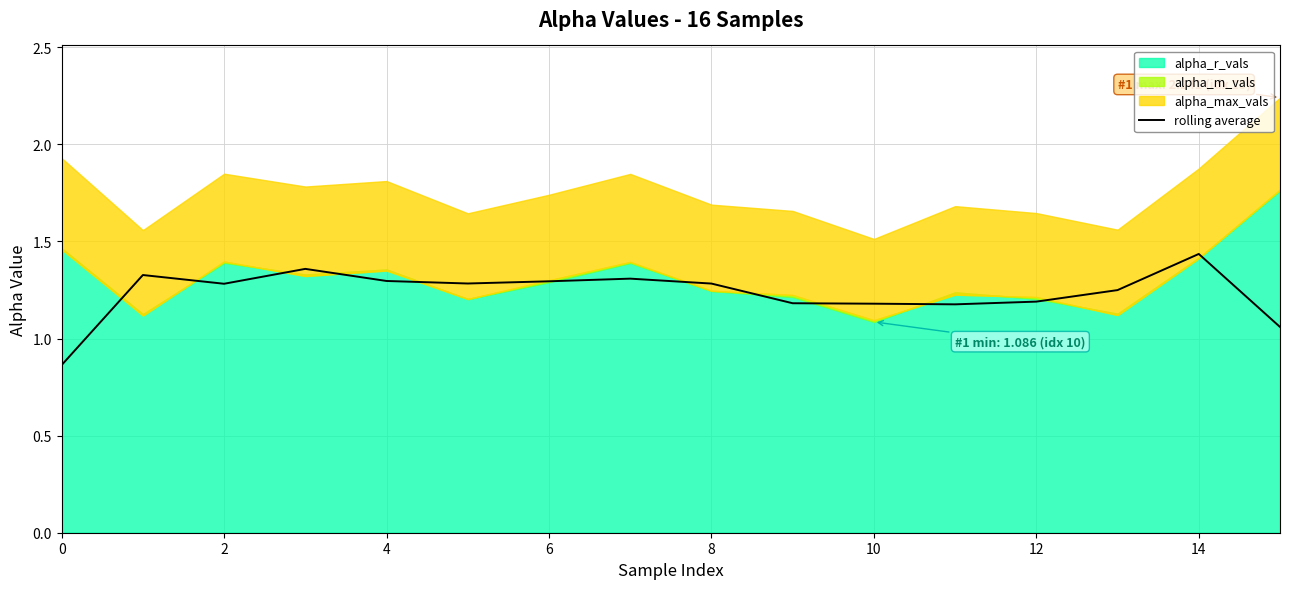

The value of rolling average at 8 is 1.3. True or false?

True